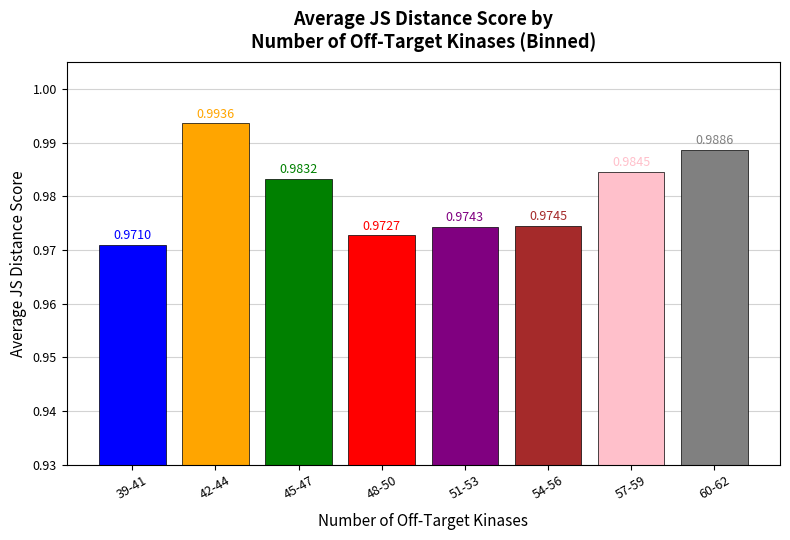

What is the sum of the values at 39-41 and 42-44?

2.0